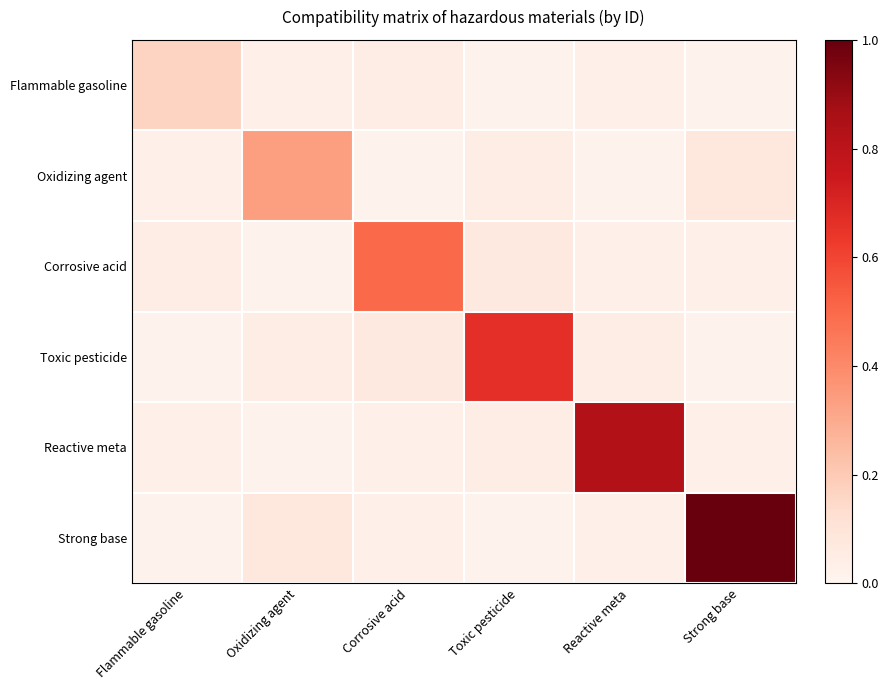

Count the number of categories in the chart.

6